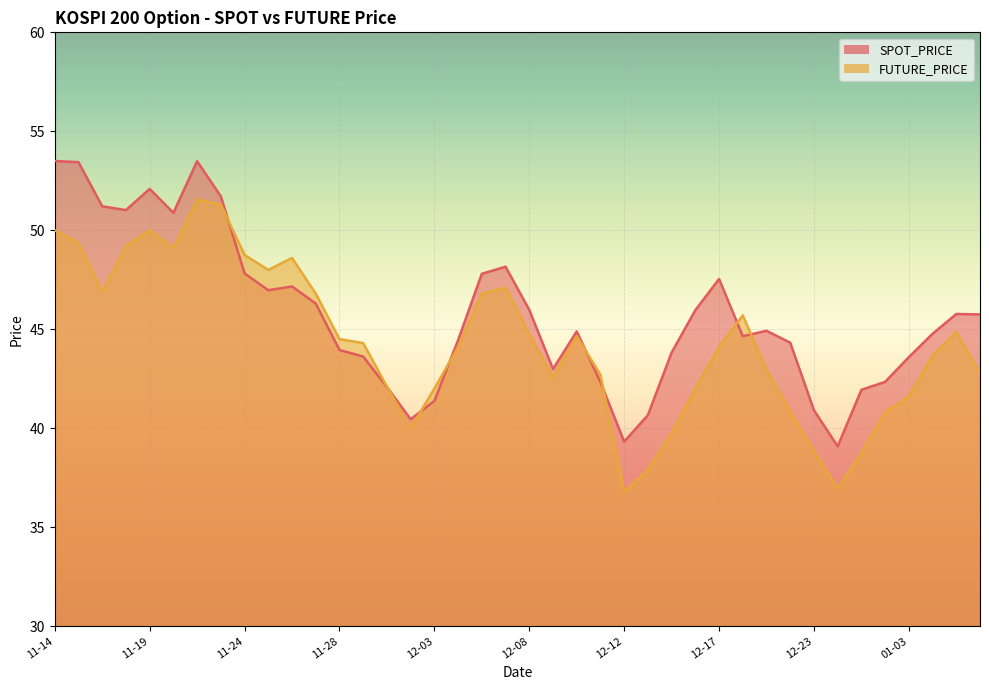

The FUTURE_PRICE series shows 40.0 at 12-02. True or false?

True